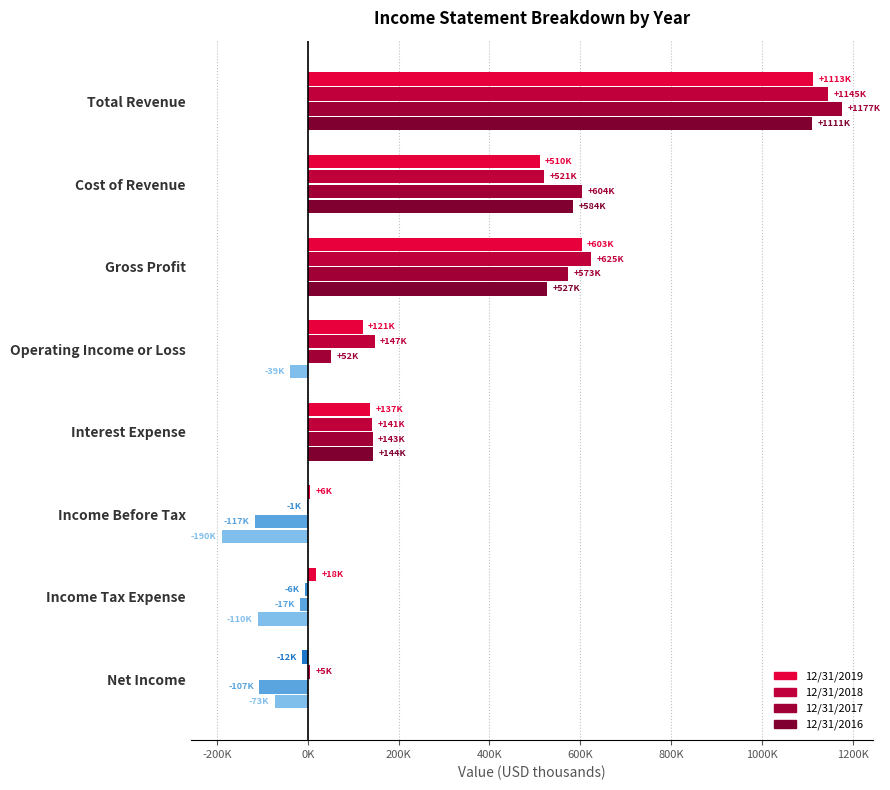

At how many categories does at least one series exceed 213563?

3